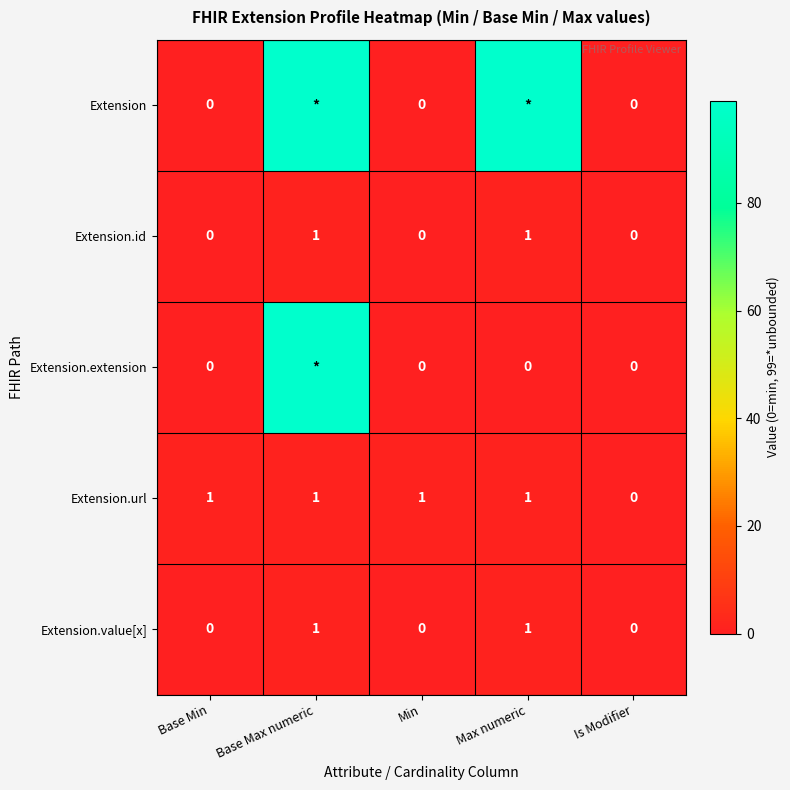

What is the total value across all series at Base Max numeric?

201